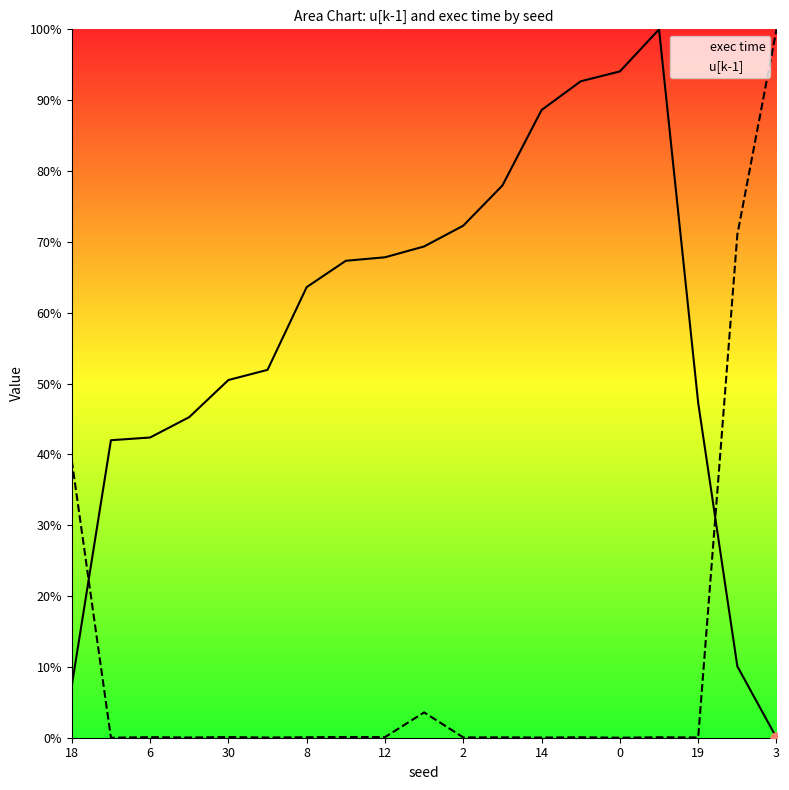

Which series has the largest total across all categories?

exec time